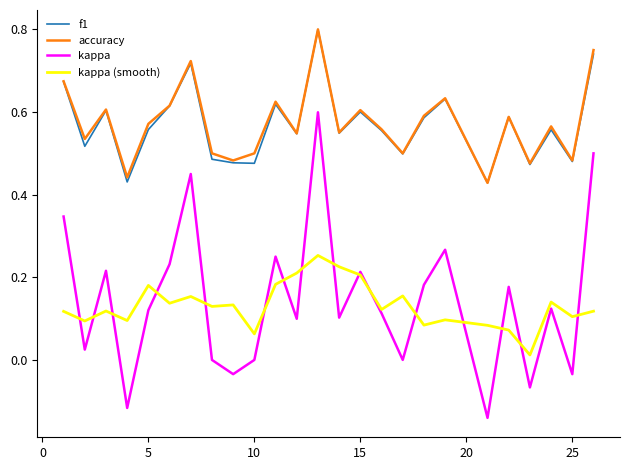

True or false: kappa (smooth) and f1 intersect in this chart.

False